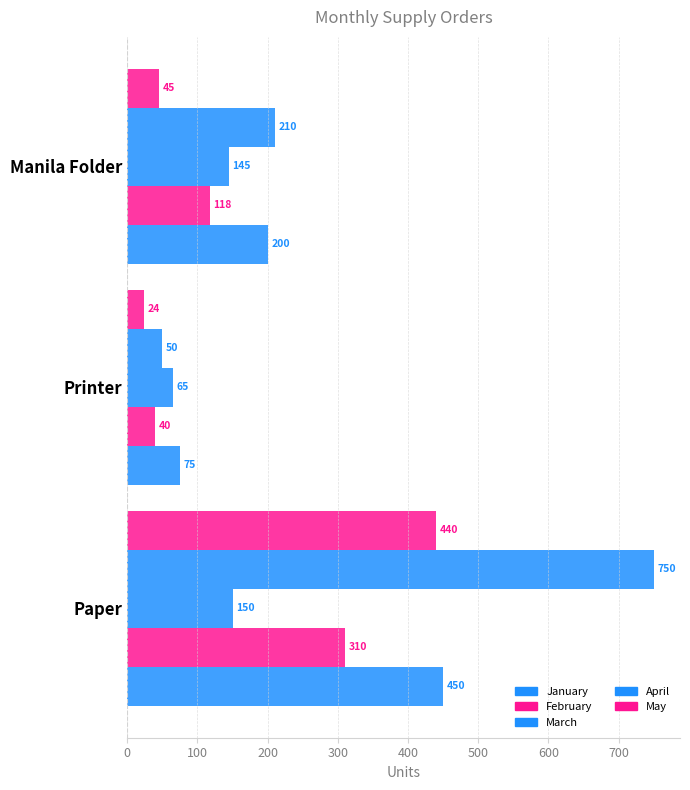

How many series are shown in this chart?

5